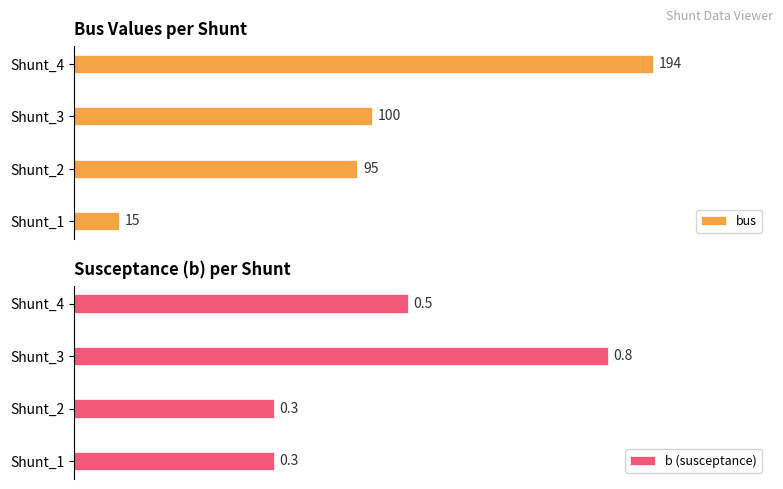

The value of b (susceptance) at Shunt_1 is 0.3. True or false?

True